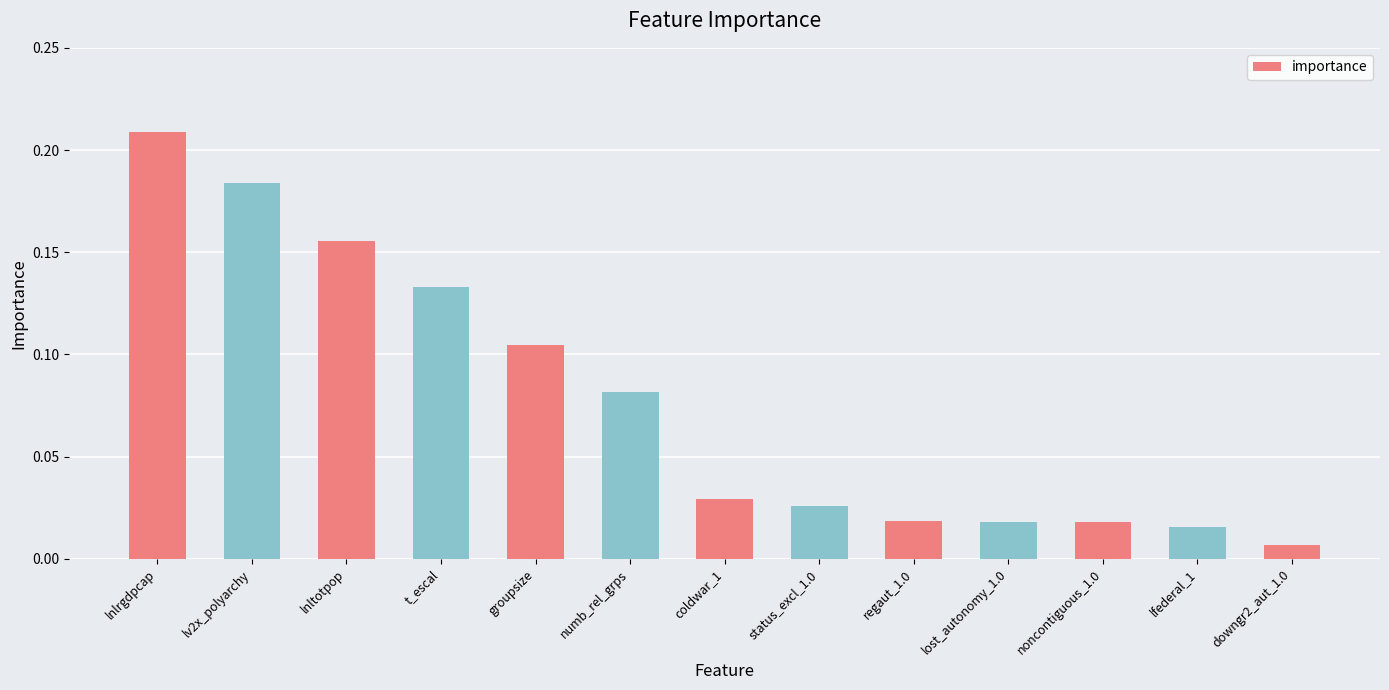

Between lnltotpop and status_excl_1.0, which is larger?

lnltotpop